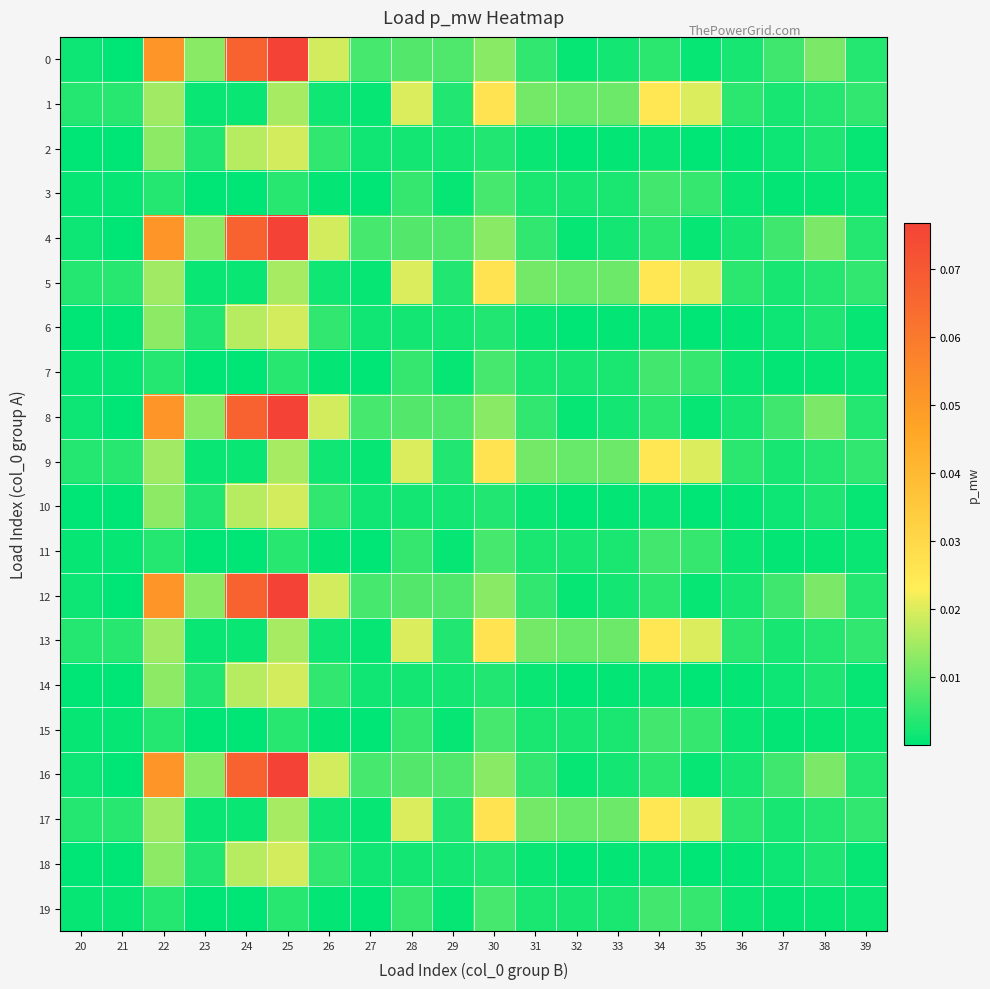

What is the total value across all series at 33?

0.1